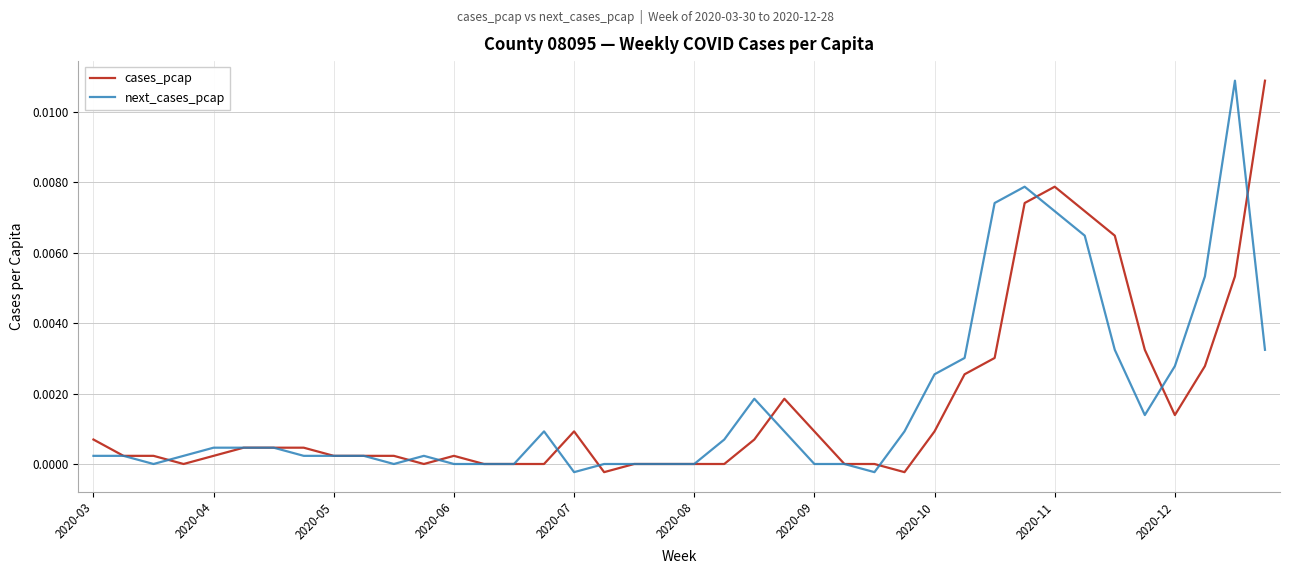

Is this an area chart (filled region under the line)?

No